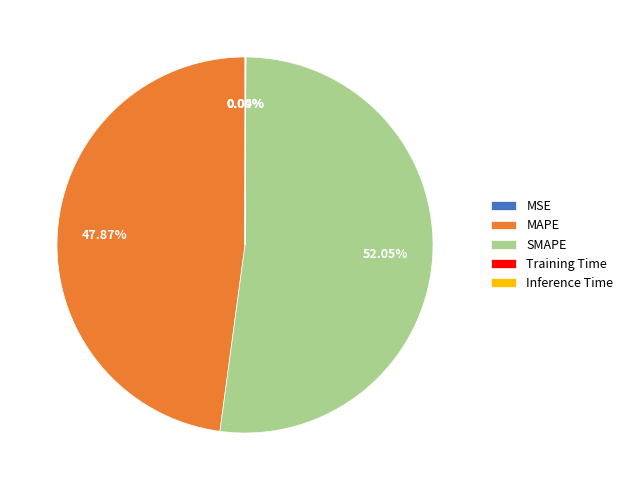

Which category accounts for the majority?

SMAPE